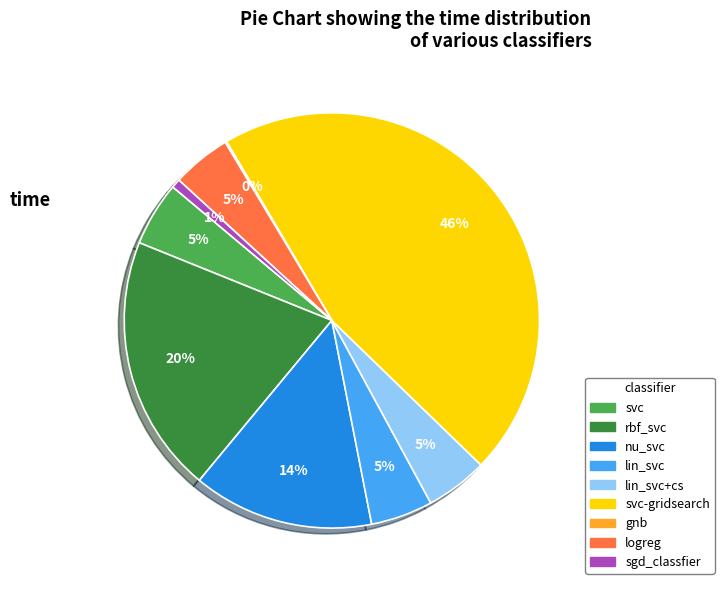

Is there a majority slice in this chart?

No